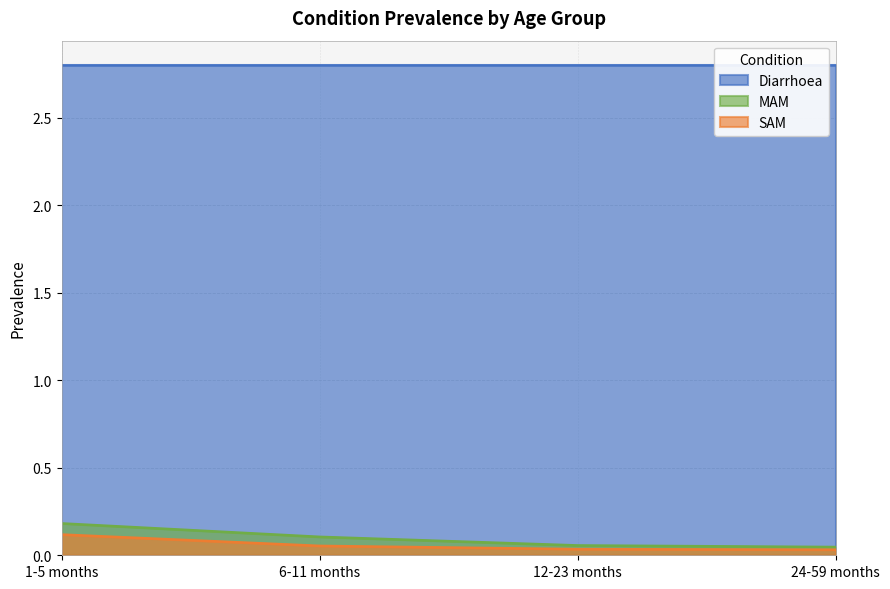

What is the label of the 3rd point from the left?

12-23 months